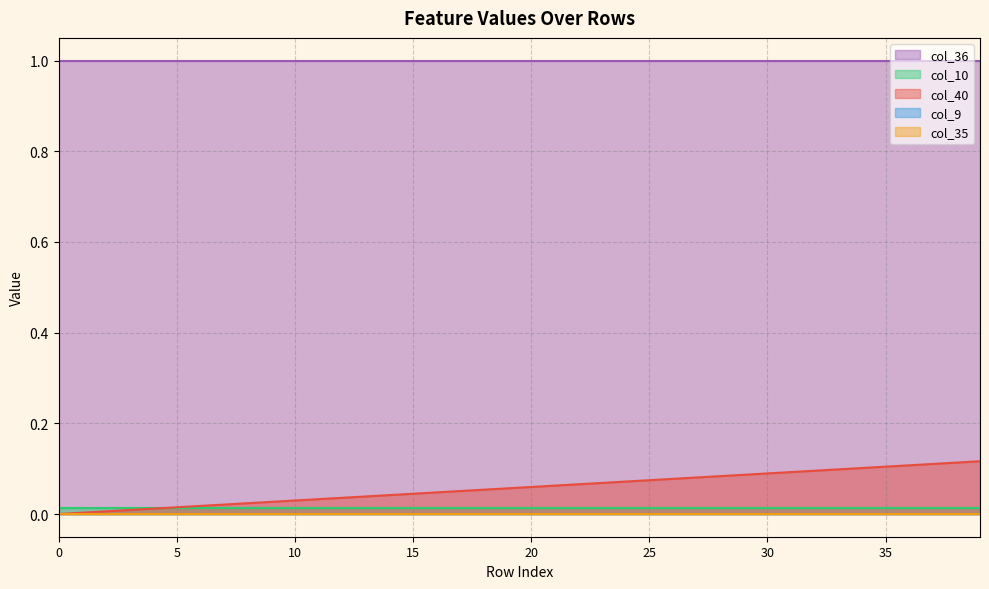

Rank the categories by col_10 value from highest to lowest.

0, 1, 2, 3, 4, 5, 6, 7, 8, 9, 10, 11, 12, 13, 14, 15, 16, 17, 18, 19, 20, 21, 22, 23, 24, 25, 26, 27, 28, 29, 30, 31, 32, 33, 34, 35, 36, 37, 38, 39